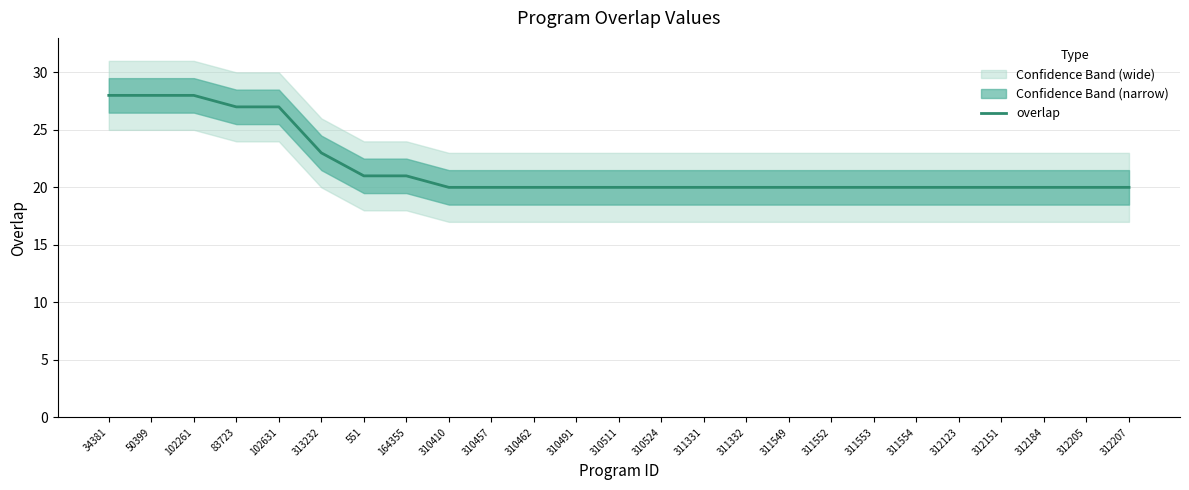

What is the label of the 5th point from the right?

312123